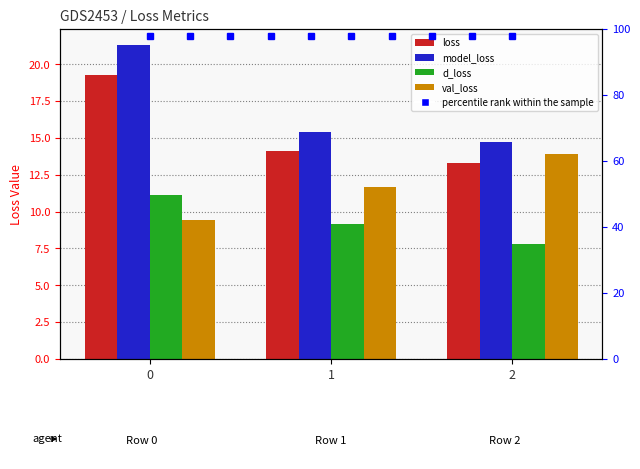

Is the value of loss at 2 greater than the value of model_loss at 2?

No